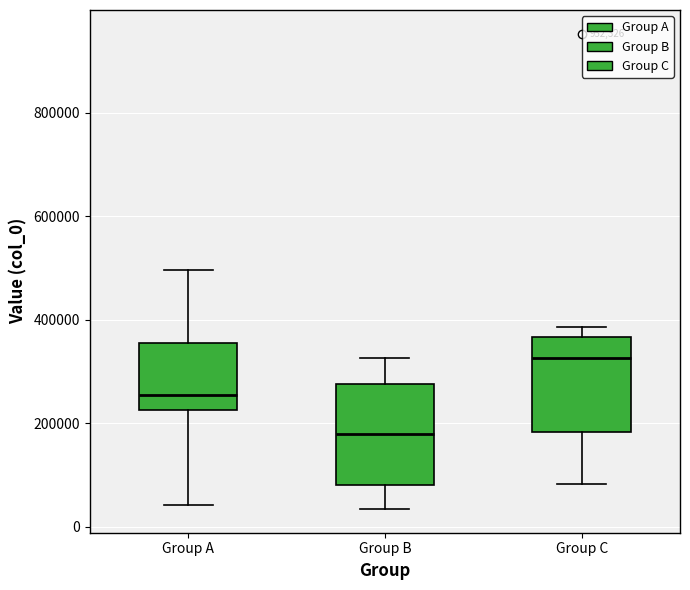

Reading left to right, read every box against the y-axis: the position of its median line, the range the box covers, and the ends of its whiskers. The values are not printed on the chart, so give them approximately, as read against the axis.

Group A: median 260000, box 220000 to 360000, whiskers 40000 to 500000
Group B: median 180000, box 80000 to 280000, whiskers 40000 to 320000
Group C: median 320000, box 180000 to 360000, whiskers 80000 to 380000